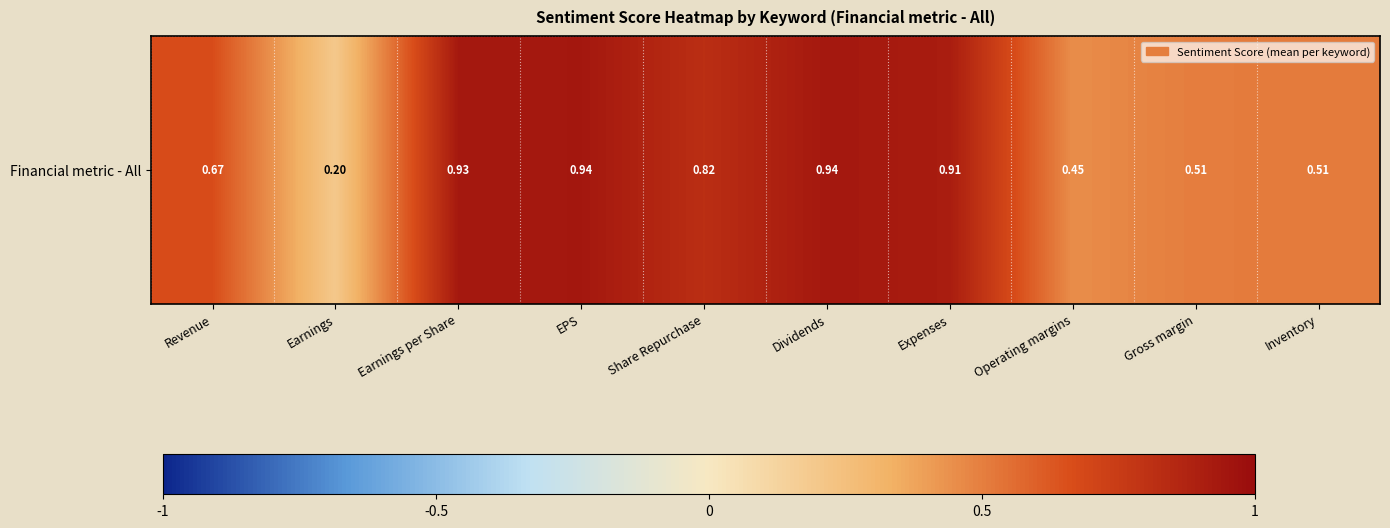

Reading right to left, transcribe all the data shown in this chart.

0.5	0.5	0.5	0.9	0.9	0.8	0.9	0.9	0.2	0.7